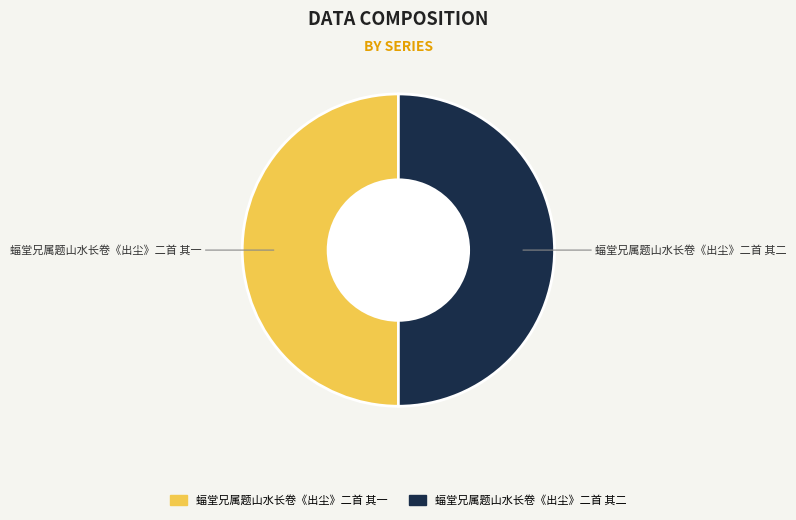

What is the ratio of the value at 蝠堂兄属题山水长卷《出尘》二首 其二 to the value at 蝠堂兄属题山水长卷《出尘》二首 其一?

1.0